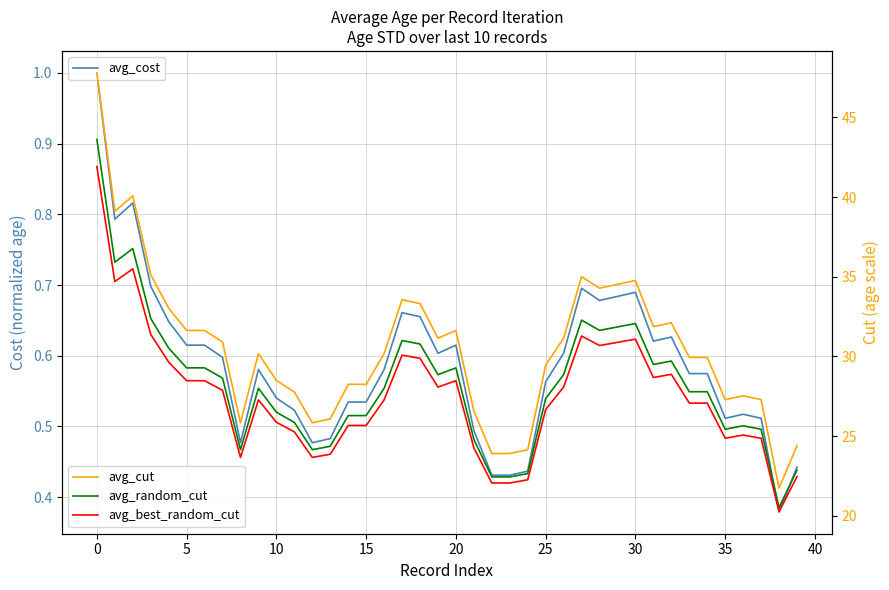

True or false: avg_best_random_cut and avg_cut cross at least once.

False